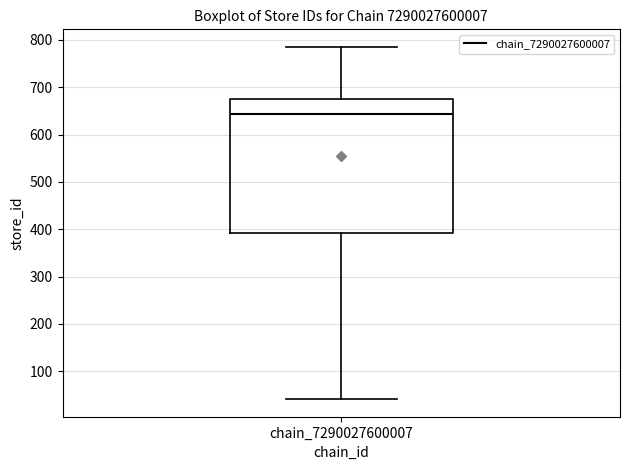

Read this box plot against the y-axis: the position of the median line, the range covered by the box, and the ends of both whiskers. The values are not printed on the chart, so give them approximately, as read against the axis.

median 640, box 390 to 680, whiskers 40 to 790